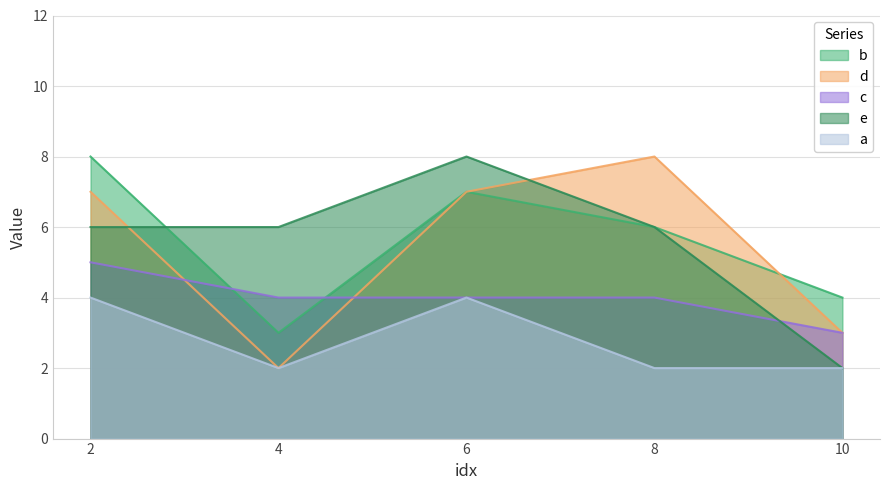

At which label does c reach its peak?

2